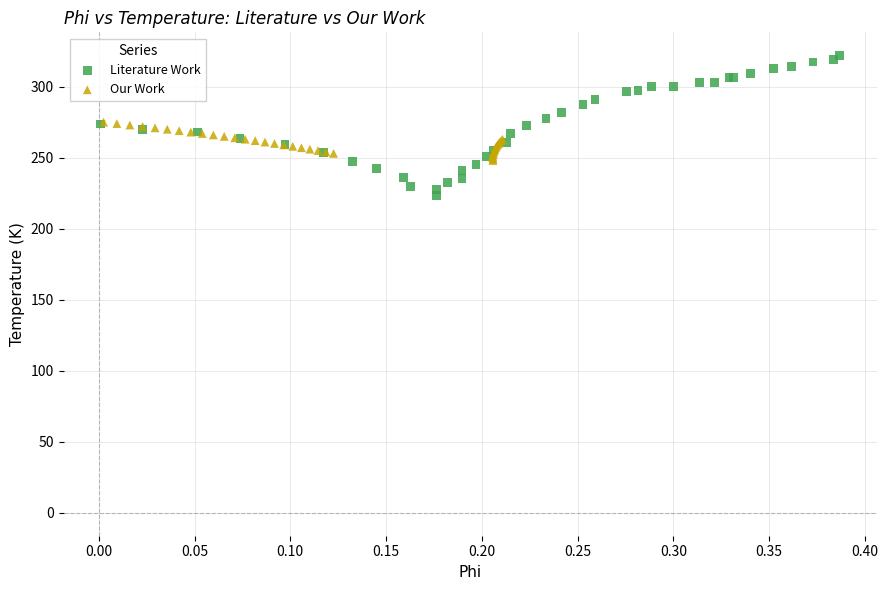

Which series contains the highest Y value?

Literature Work